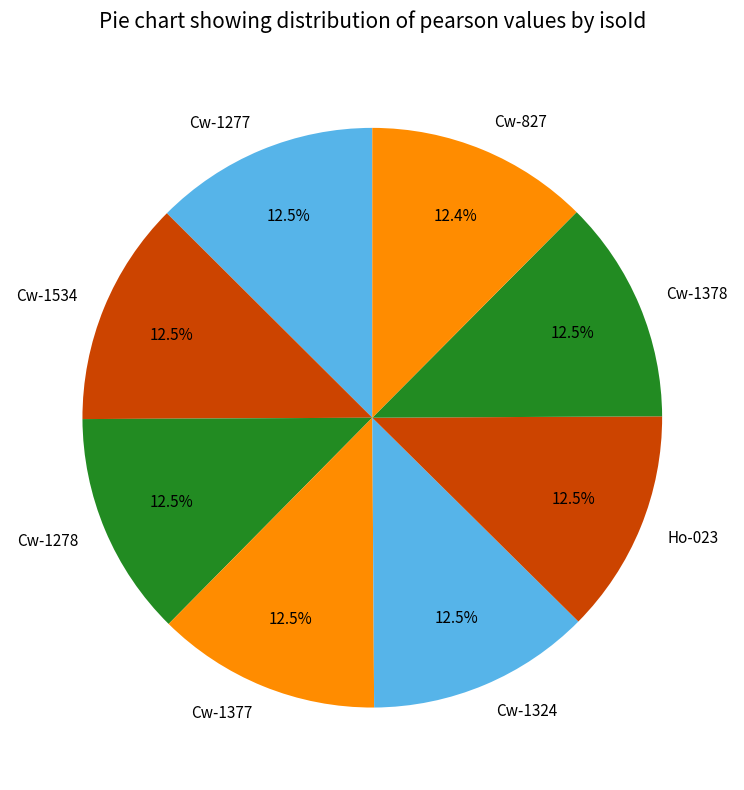

Count the number of slices in the pie.

8